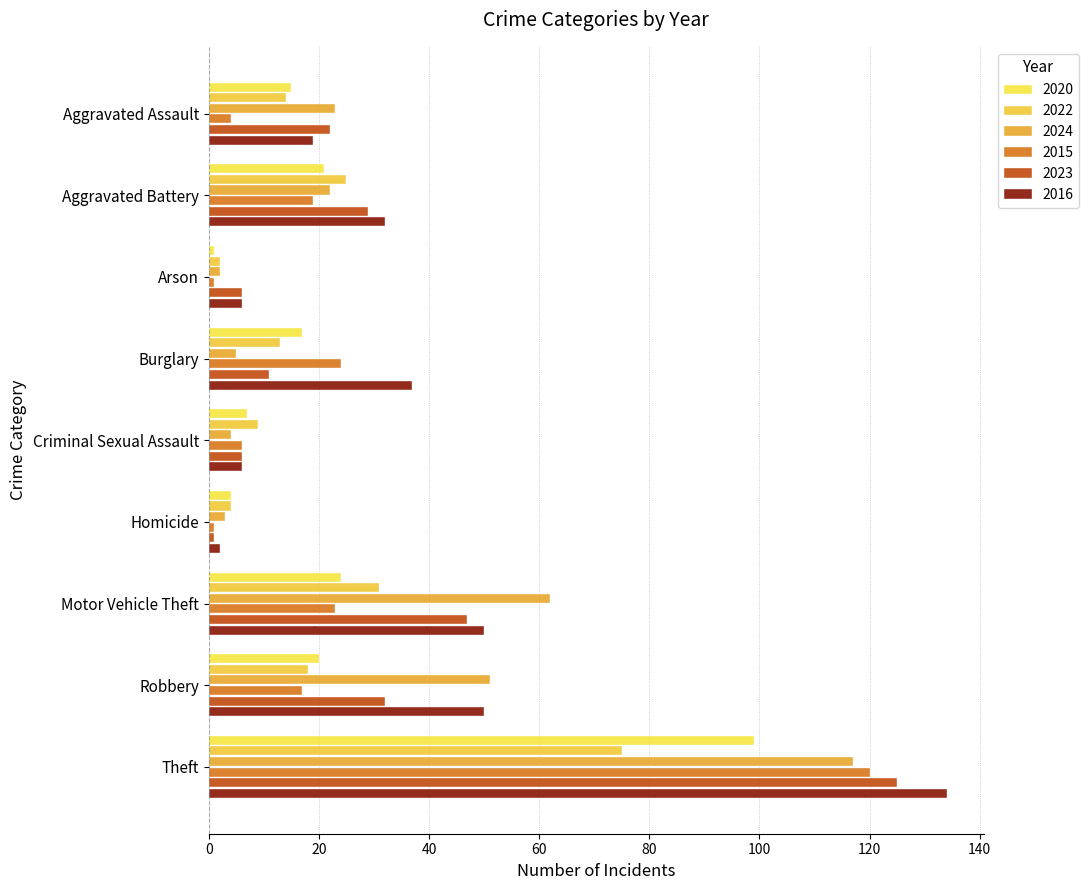

How many values in the 2016 series are below 32?

4